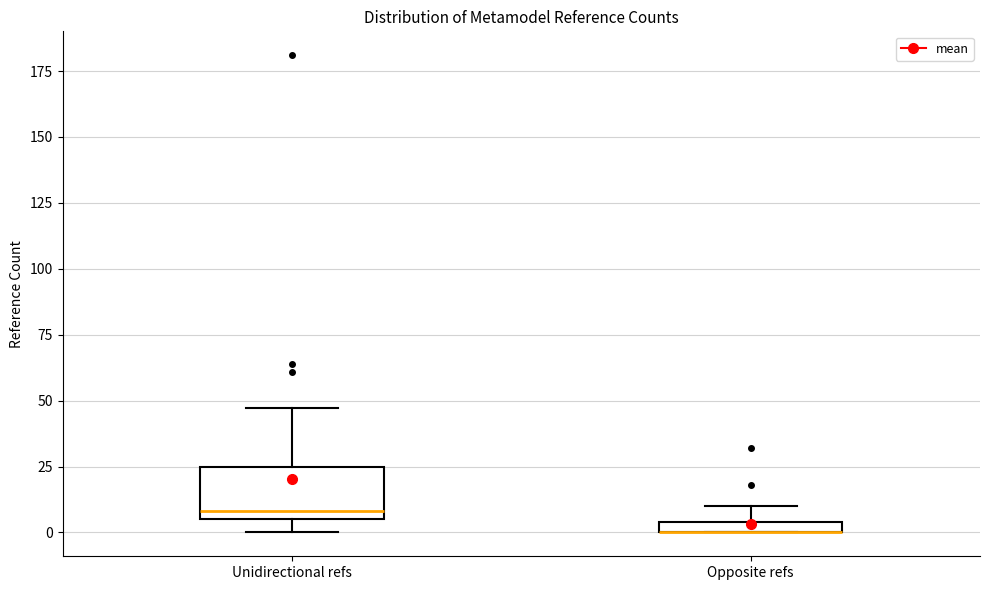

Comparing the boxes themselves (not the whiskers), which one is the tallest?

Unidirectional refs